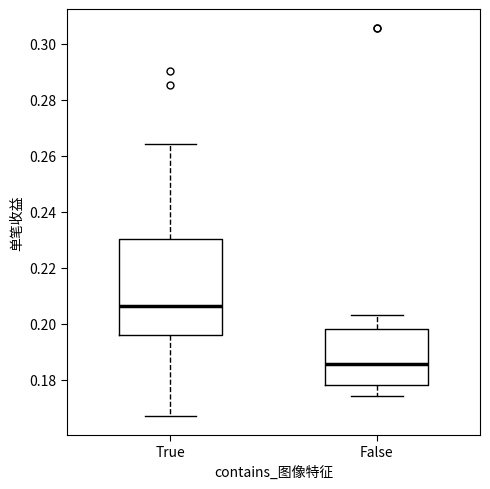

Comparing the boxes themselves (not the whiskers), which one is the tallest?

True